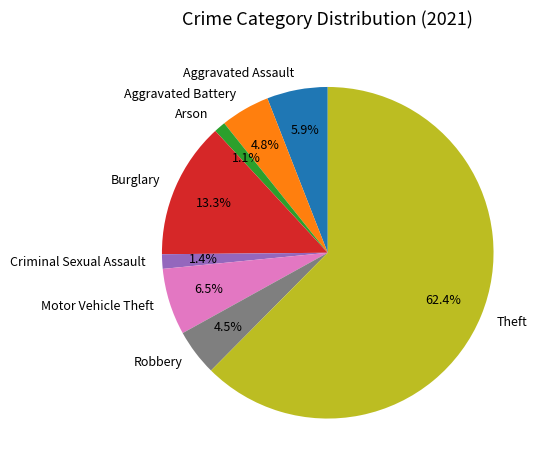

How many segments does this pie chart have?

8